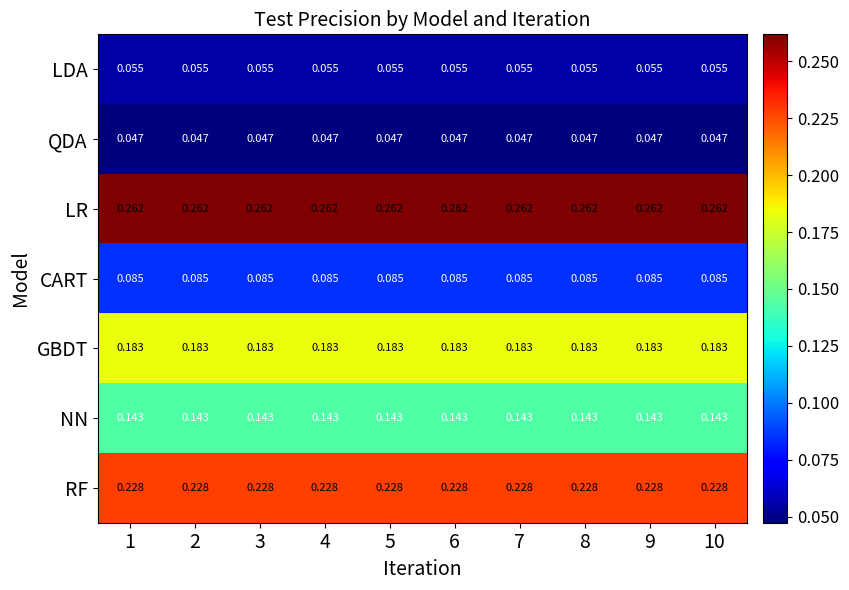

Is the value of LDA at 8 greater than the value of LR at 8?

No